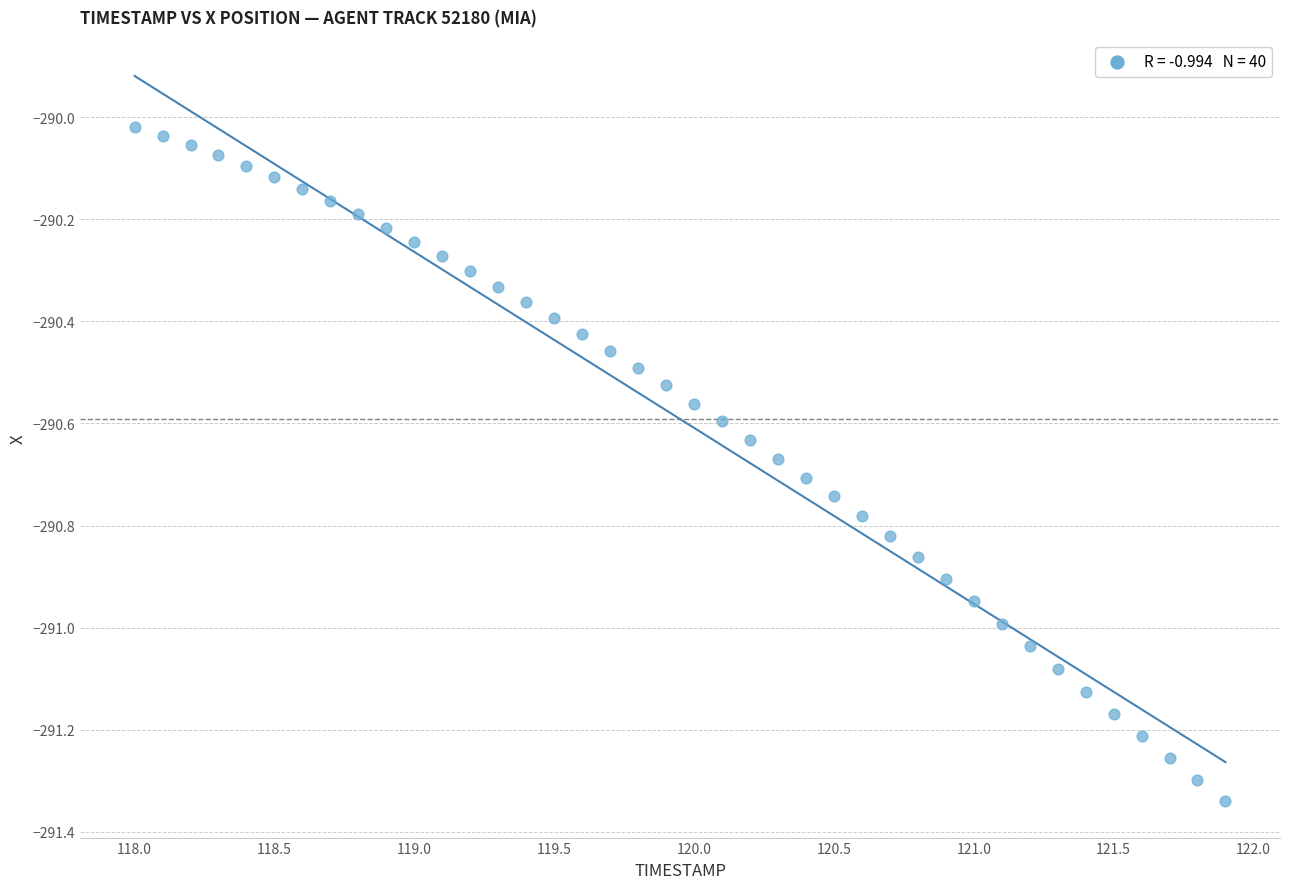

What is the range of Y values (max minus min)?

1.3